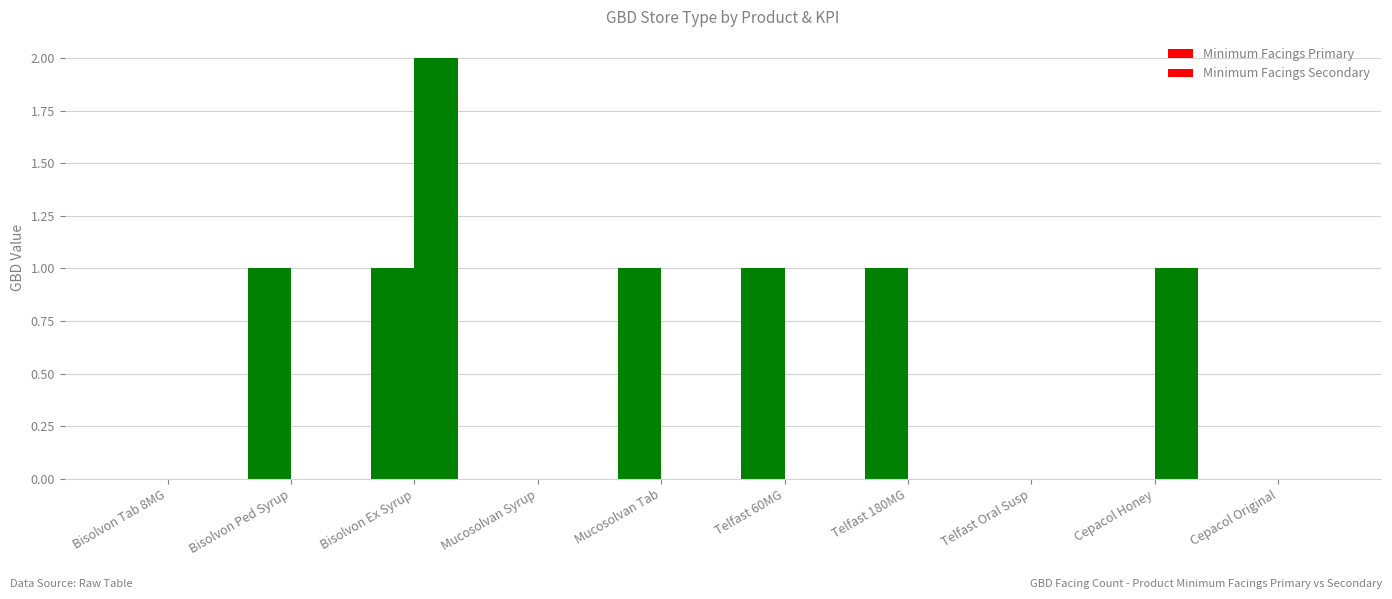

How many groups of bars are there?

10